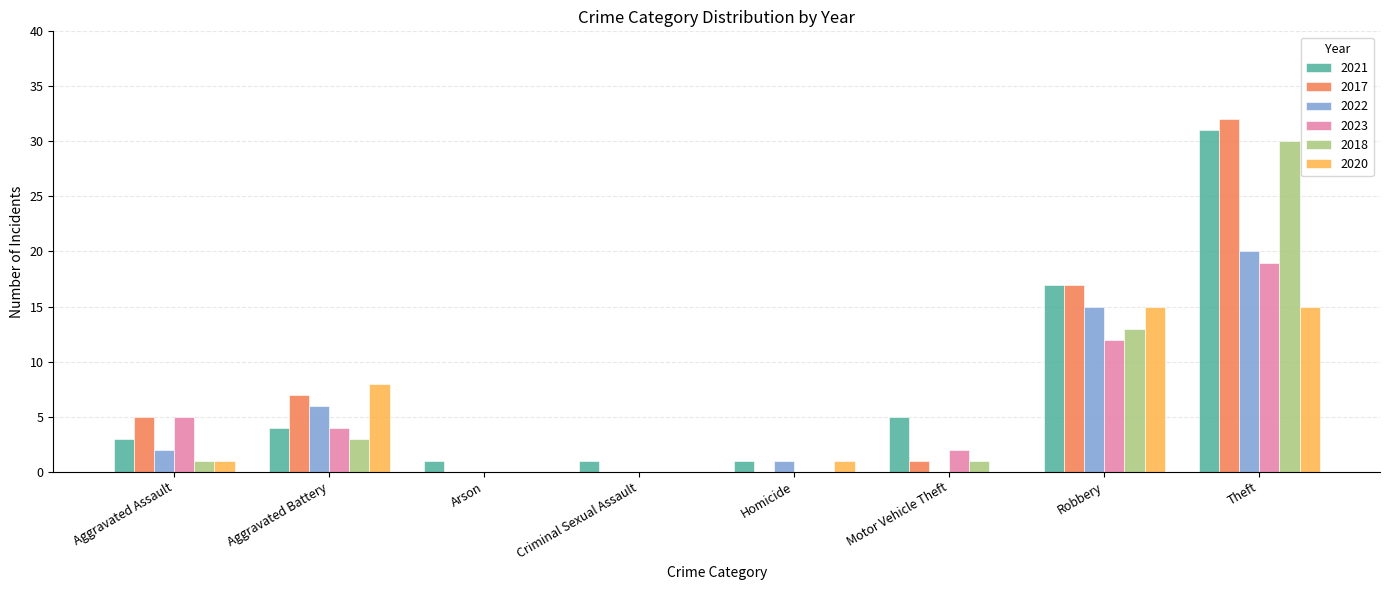

True or false: 2023 has a value of 2 at Motor Vehicle Theft.

True